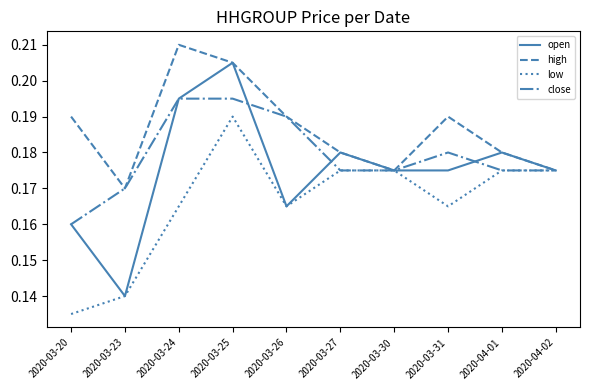

Which category has the lowest value across all series?

2020-03-20